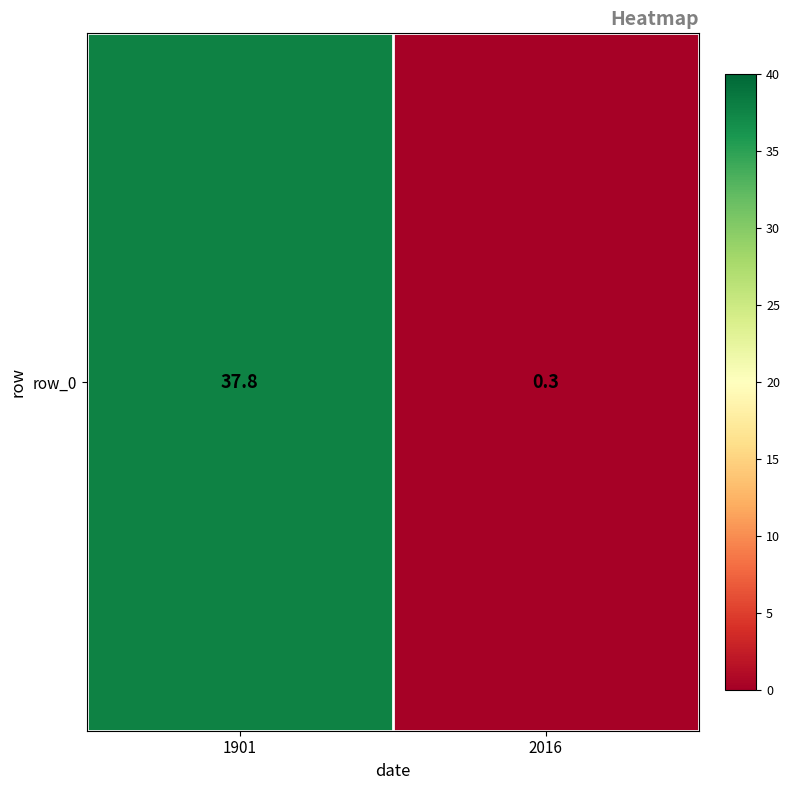

Reading left to right, list all the values displayed in this chart.

37.8	0.3